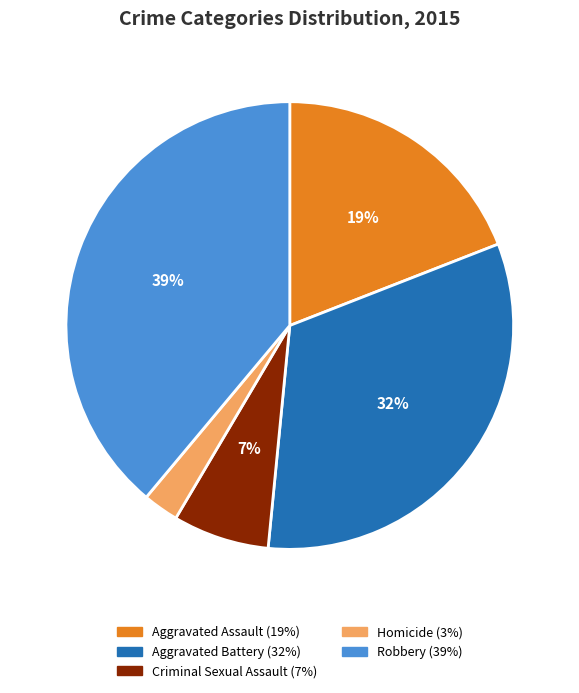

Approximately how many times larger is the value at Robbery compared to Criminal Sexual Assault?

5.6